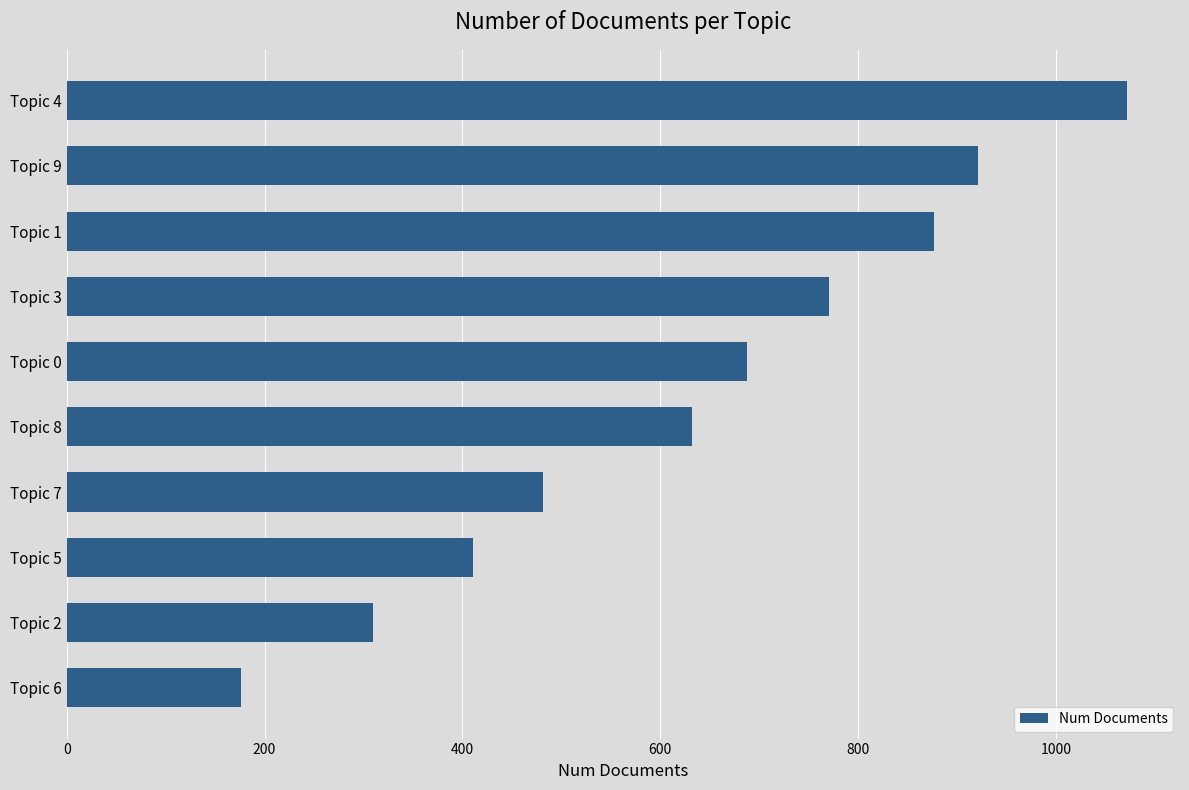

What is the average value?

634